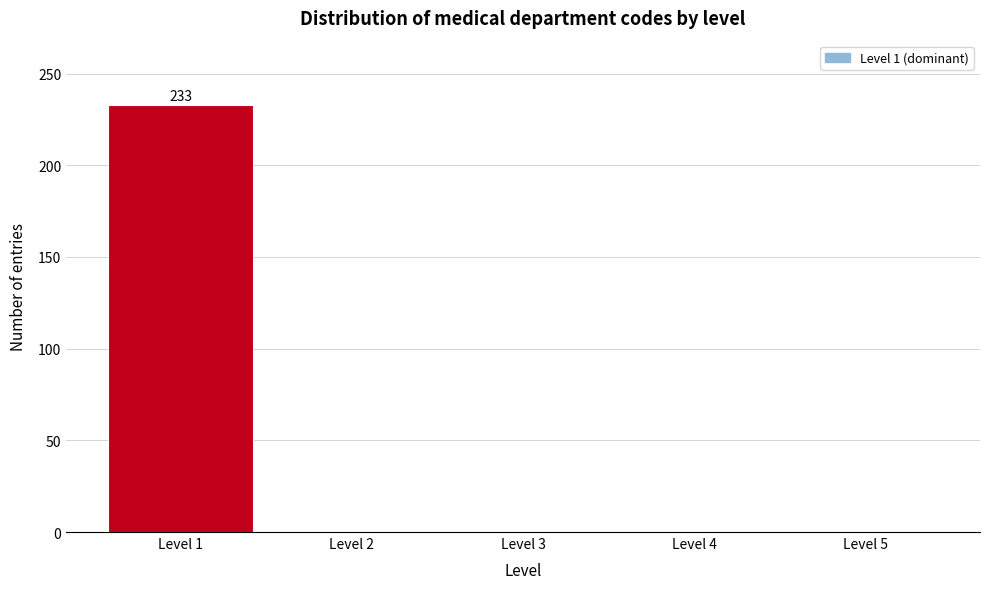

Reading right to left, list all the values displayed in this chart.

Level 5=0	Level 4=0	Level 3=0	Level 2=0	Level 1=233